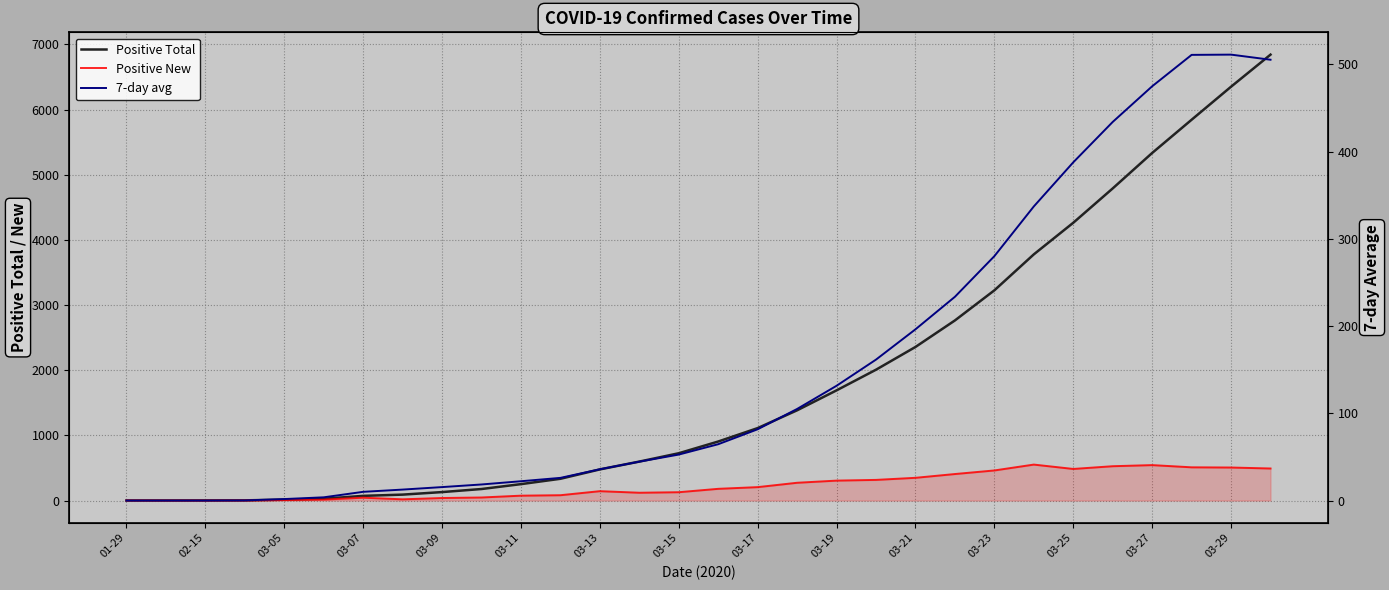

The 7-day avg series shows 30.7 at 03-19. True or false?

False